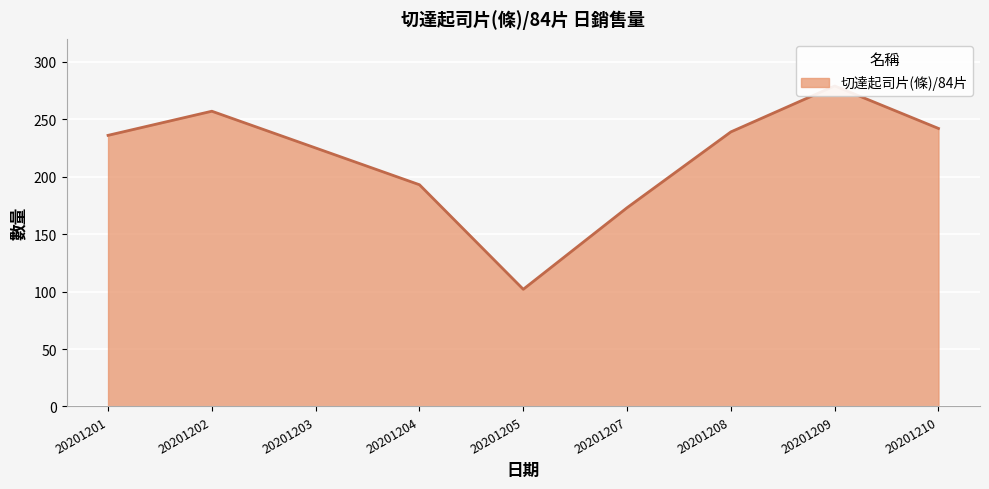

What is the sum of the values at 20201204 and 20201210?

435